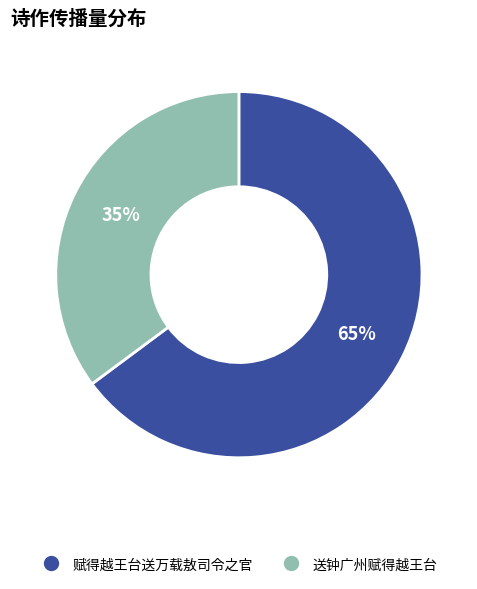

To the nearest percent, what percentage of the pie is 赋得越王台送万载敖司令之官?

65%